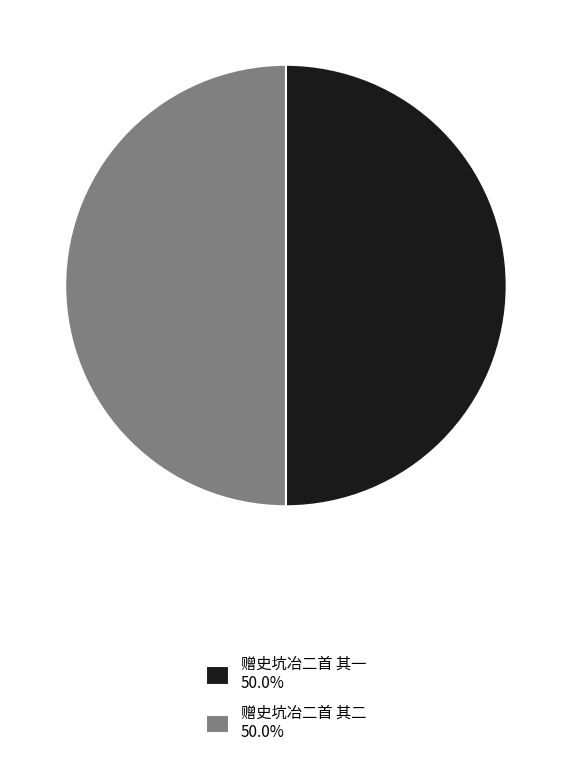

Approximately how many times larger is the value at 赠史坑冶二首 其一 50.0% compared to 赠史坑冶二首 其二 50.0%?

1.0